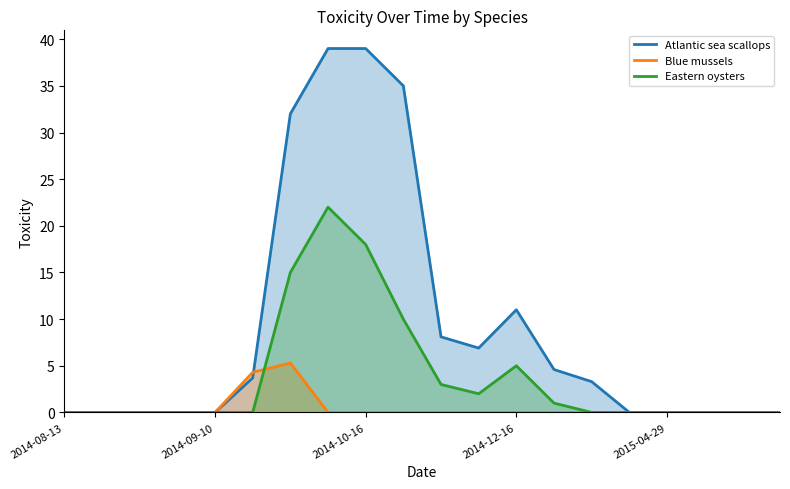

What is the difference between the maximum and minimum values in the Eastern oysters series?

22.0